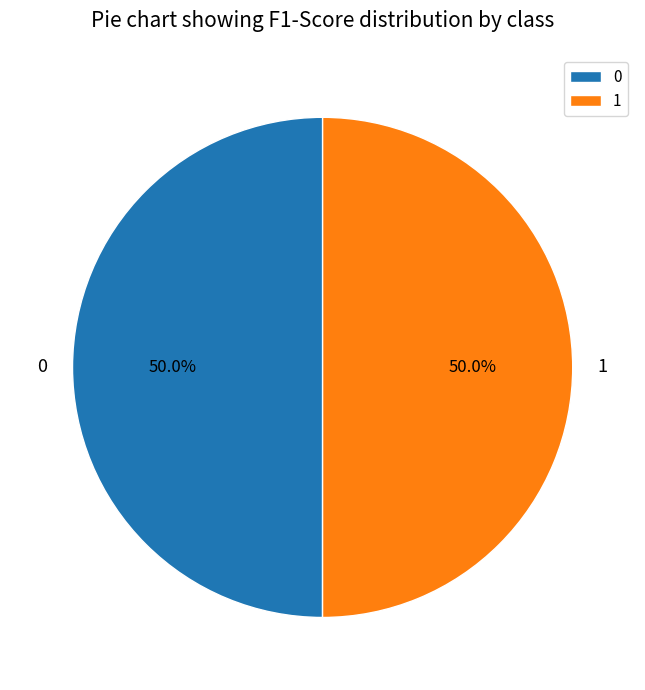

Count the number of slices in the pie.

2